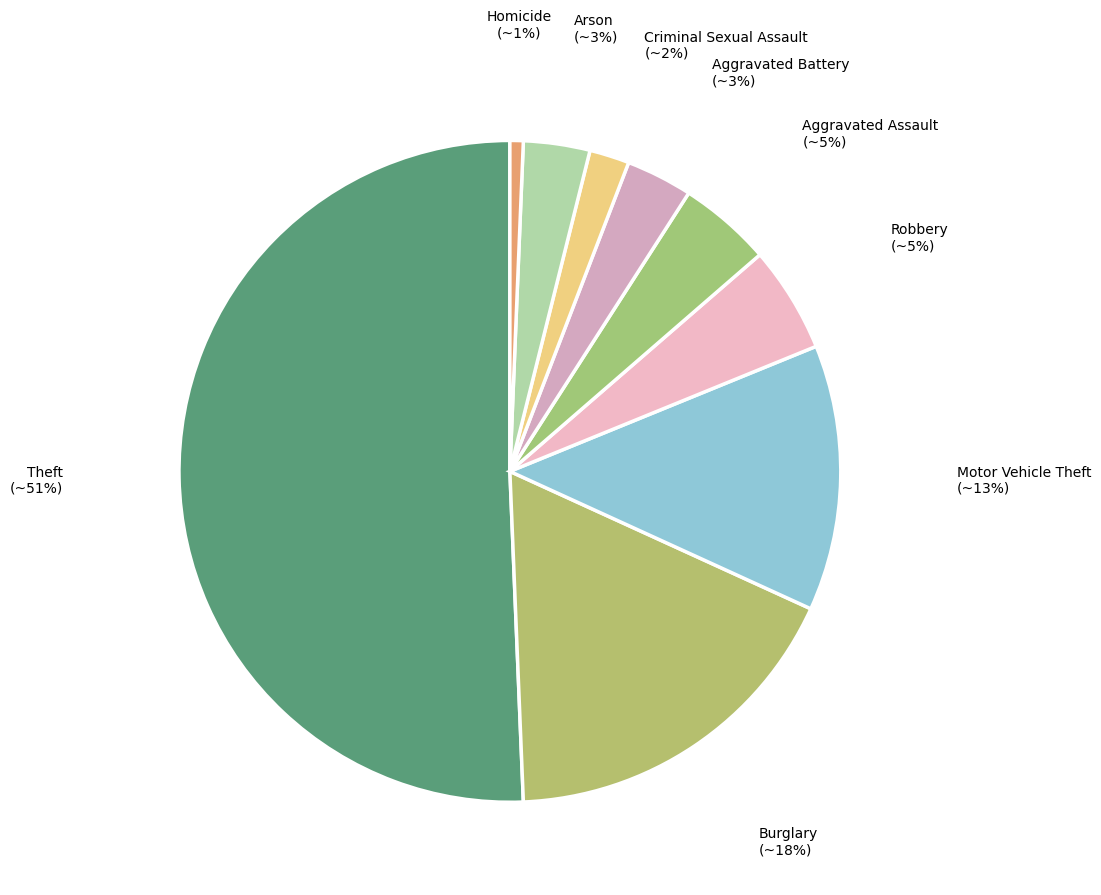

True or false: Robbery accounts for 1% of the total.

False